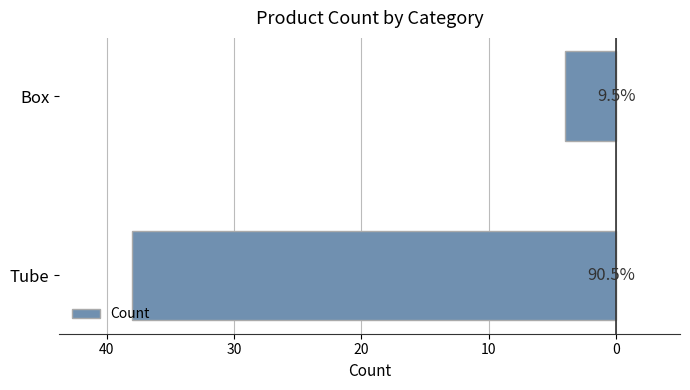

Does the chart contain any negative values?

No